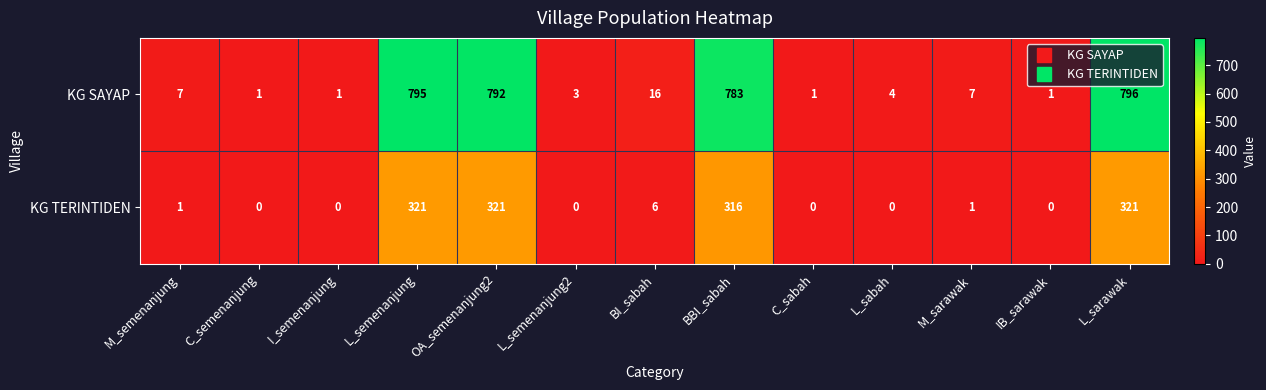

At I_semenanjung, list the series in order from smallest to largest.

KG TERINTIDEN, KG SAYAP